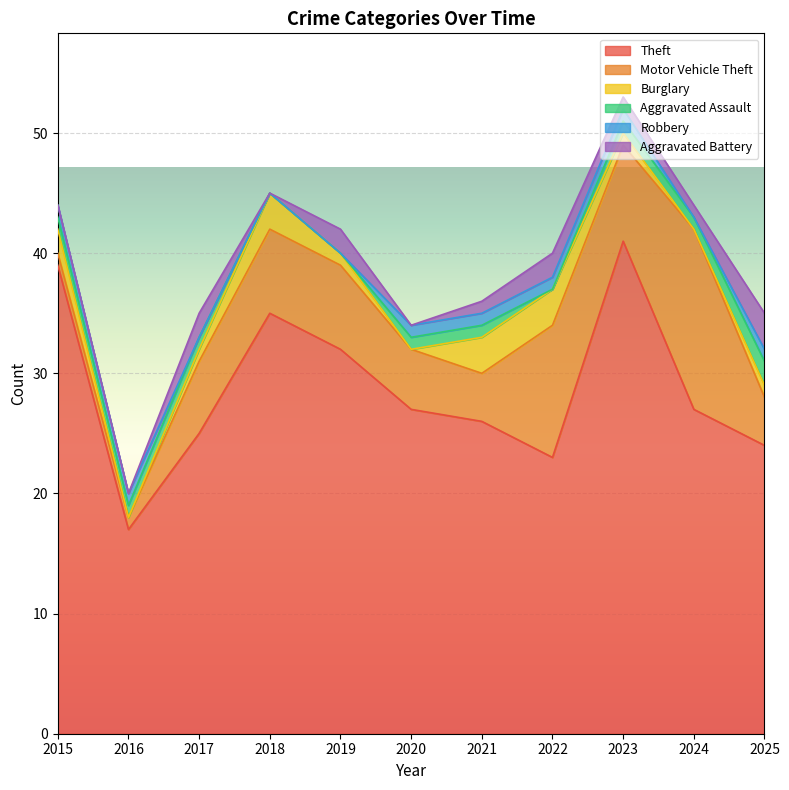

True or false: Aggravated Battery and Motor Vehicle Theft intersect in this chart.

False